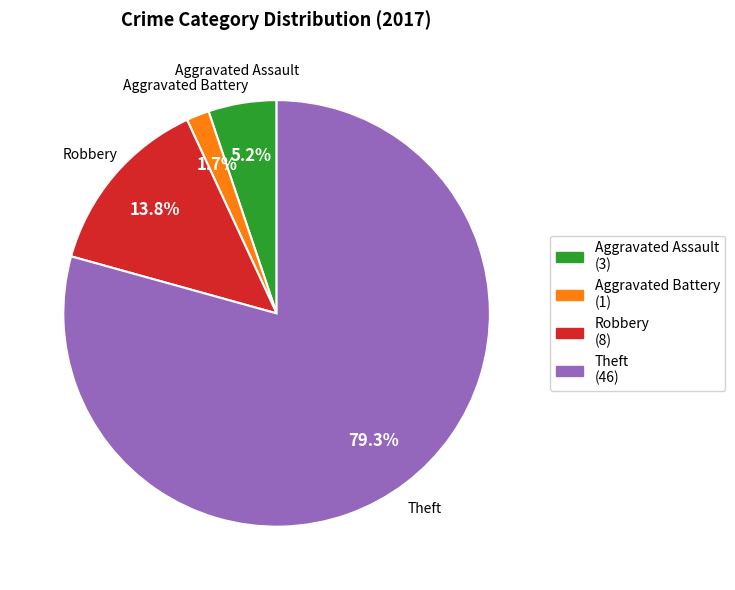

To the nearest percent, what is the difference between the largest and smallest slice percentages?

78%